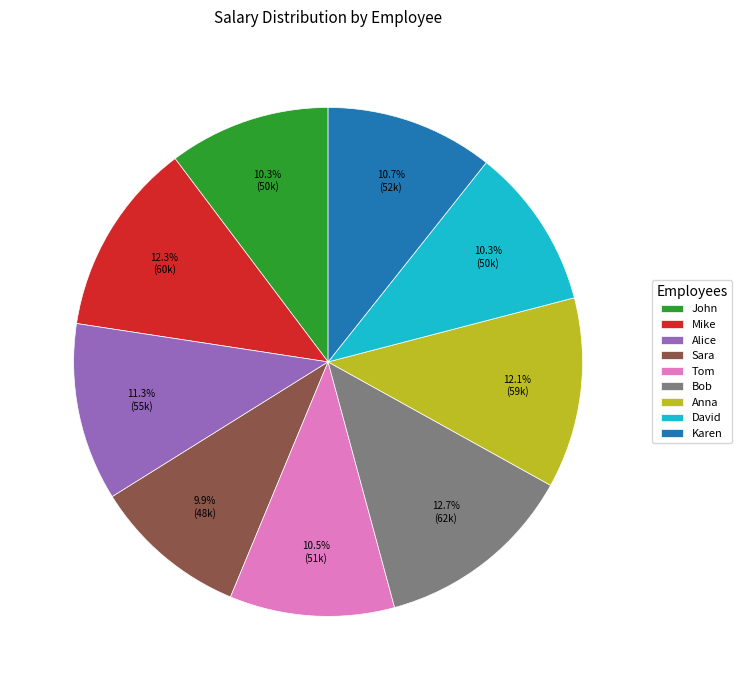

How many slices are in this pie chart?

9